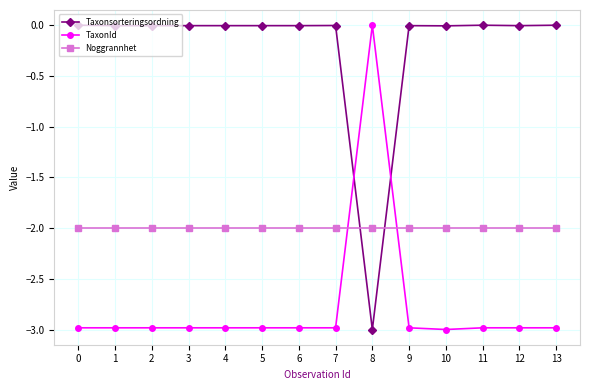

True or false: TaxonId has a value of -3.0 at 13.

True